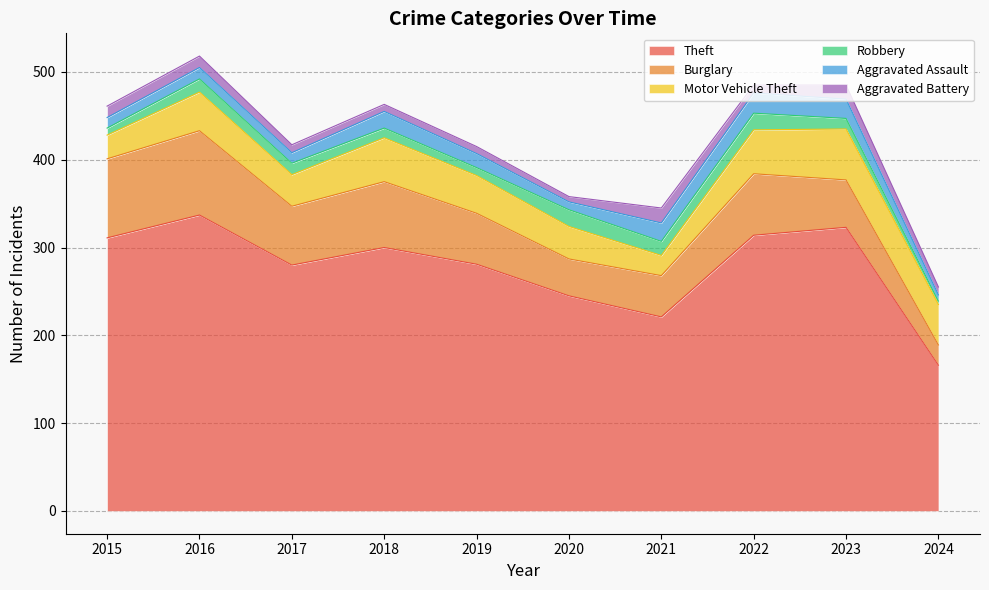

How many lines are shown in the chart?

6